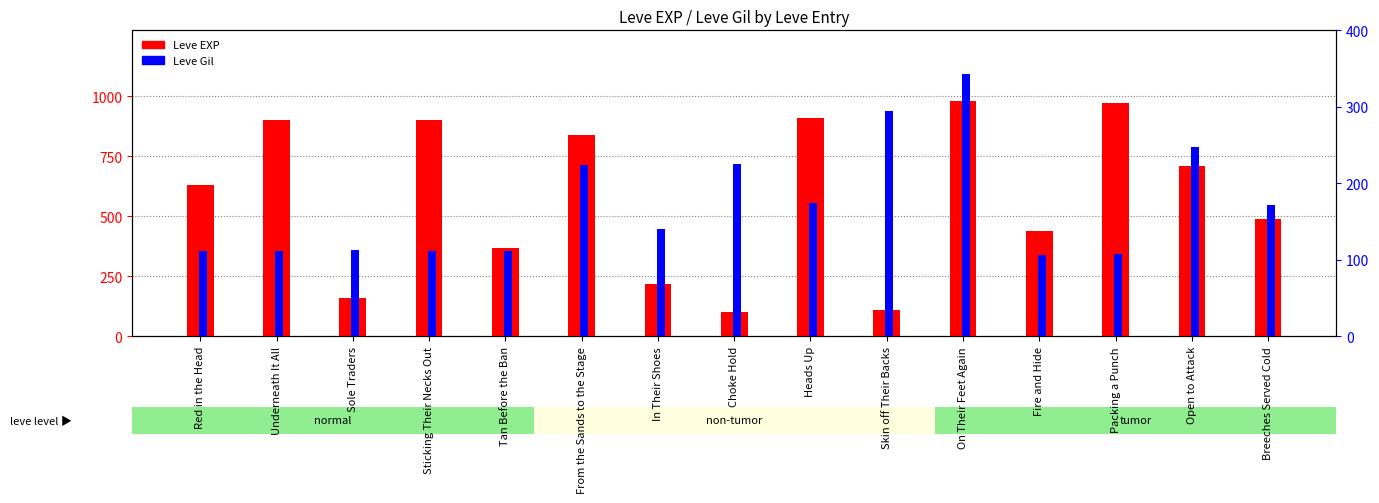

What is the sum of the Leve EXP values at Packing a Punch and Skin off Their Backs?

1080